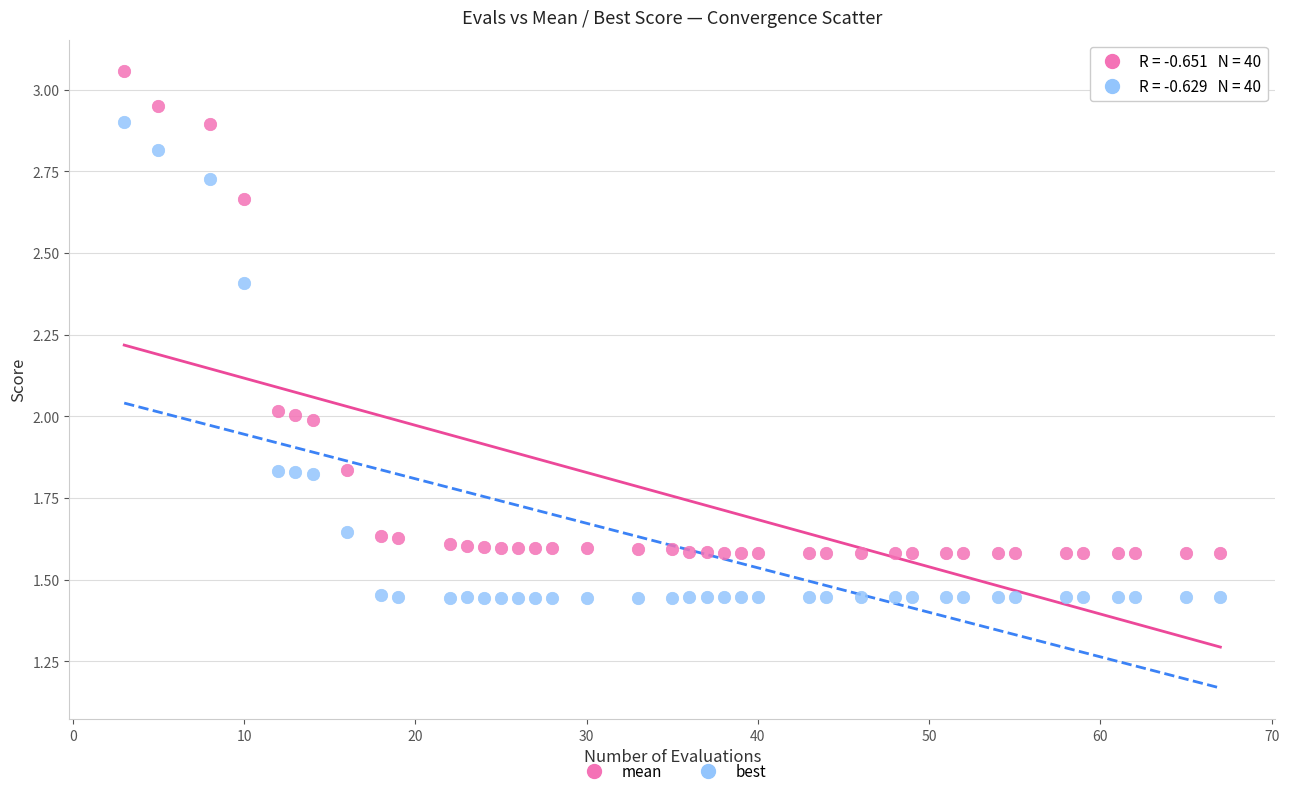

What is the X range (max minus min) for the scatter plot?

64.0